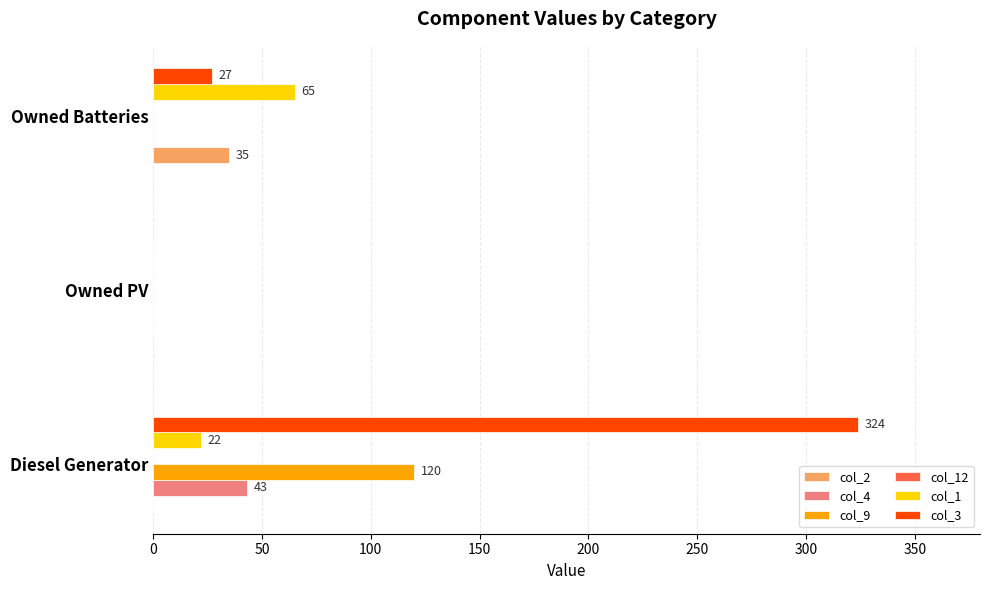

Which category has the highest value in the col_9 series?

Diesel Generator